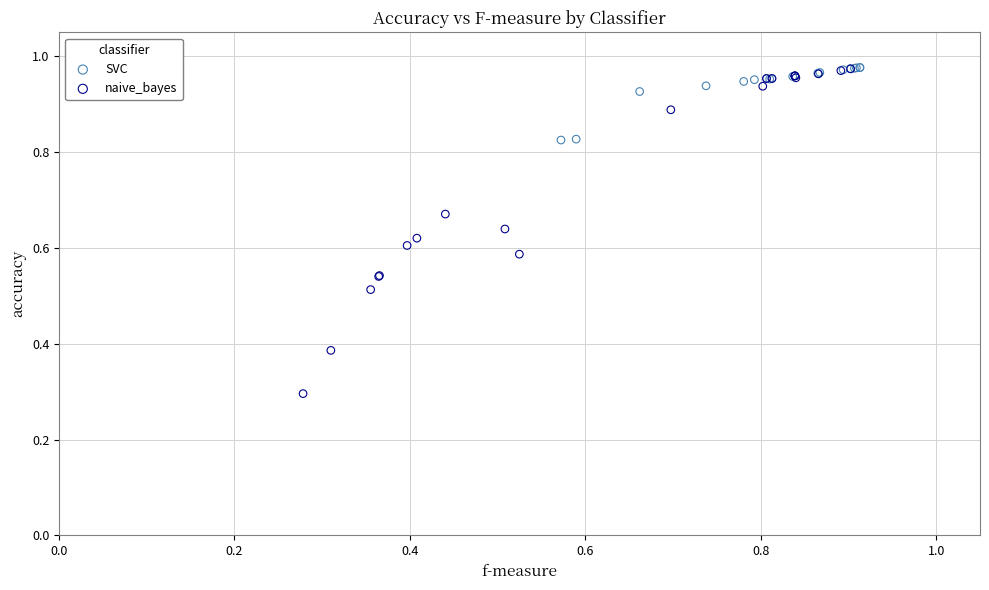

Which series has the largest Y range (max minus min)?

naive_bayes